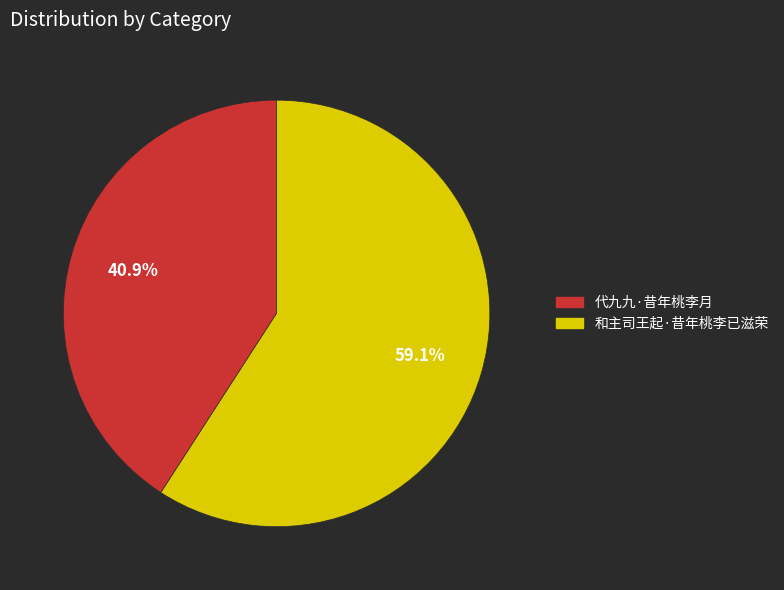

To the nearest percent, what is the difference between the largest and smallest slice percentages?

18%